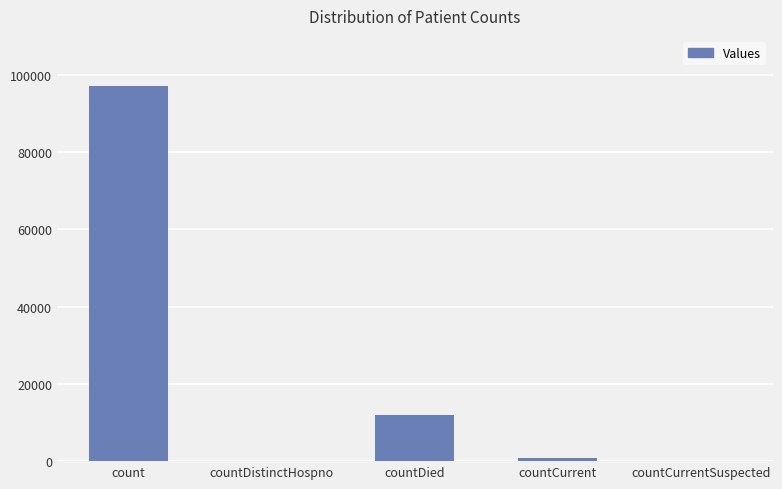

Is it true that the value at countDistinctHospno is -45583?

False